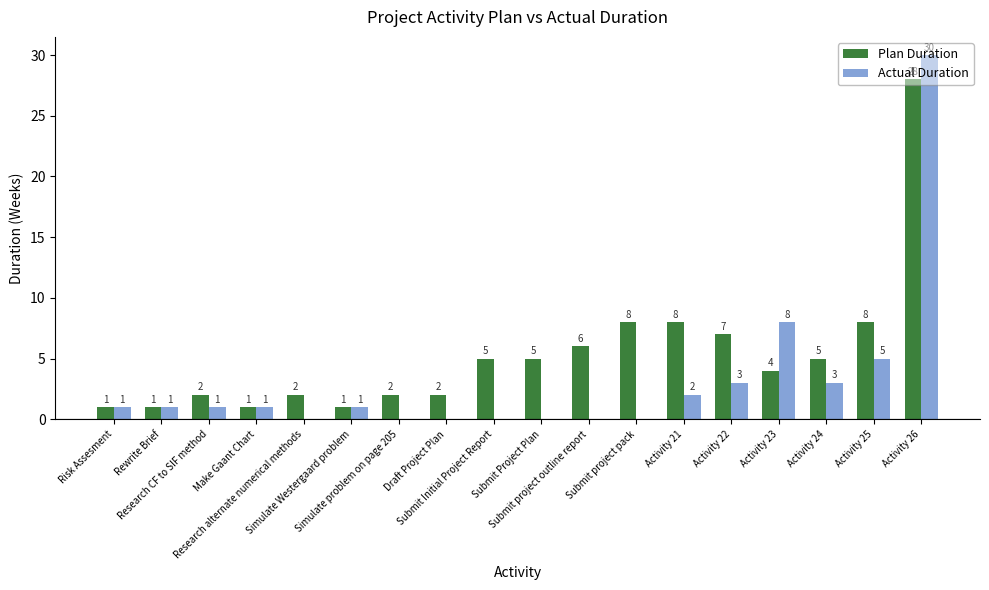

Which series has the largest total across all categories?

Plan Duration